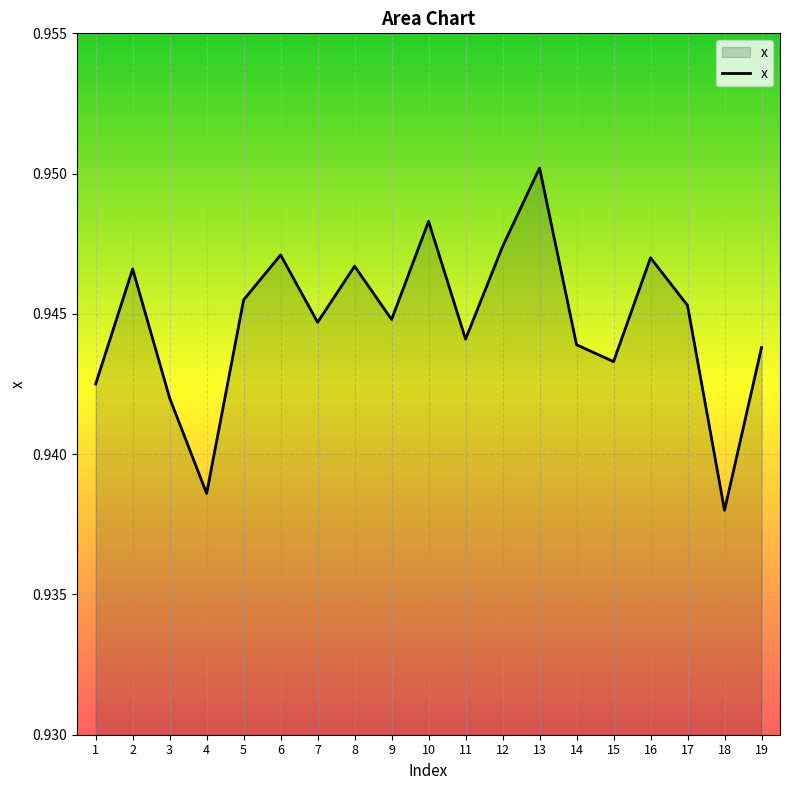

How many lines are shown in the chart?

1